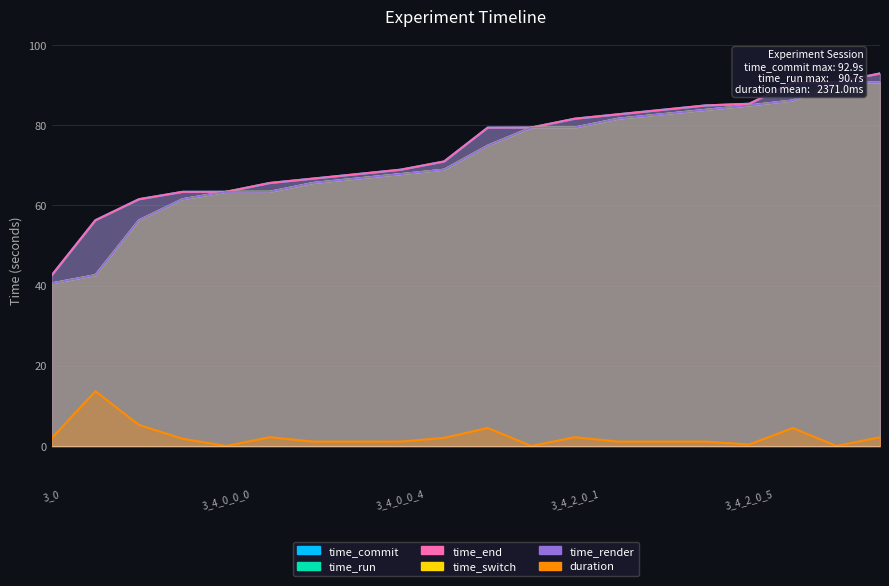

What is the total value across all series at 3_4_0_0_3?

336.7